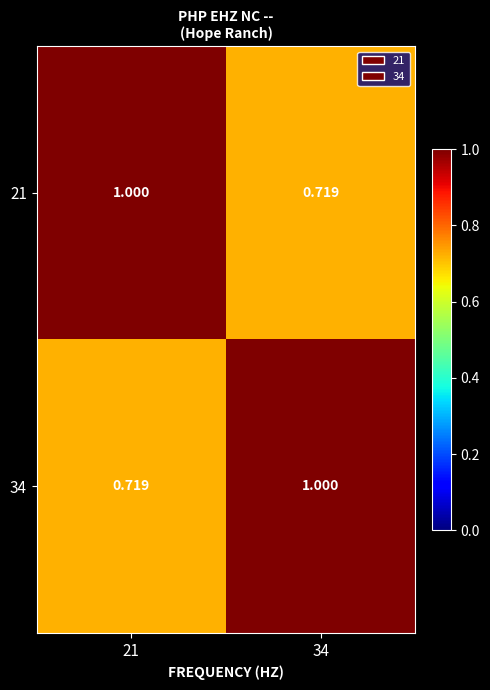

Is the value of 21 at 21 greater than the value of 34 at 21?

Yes